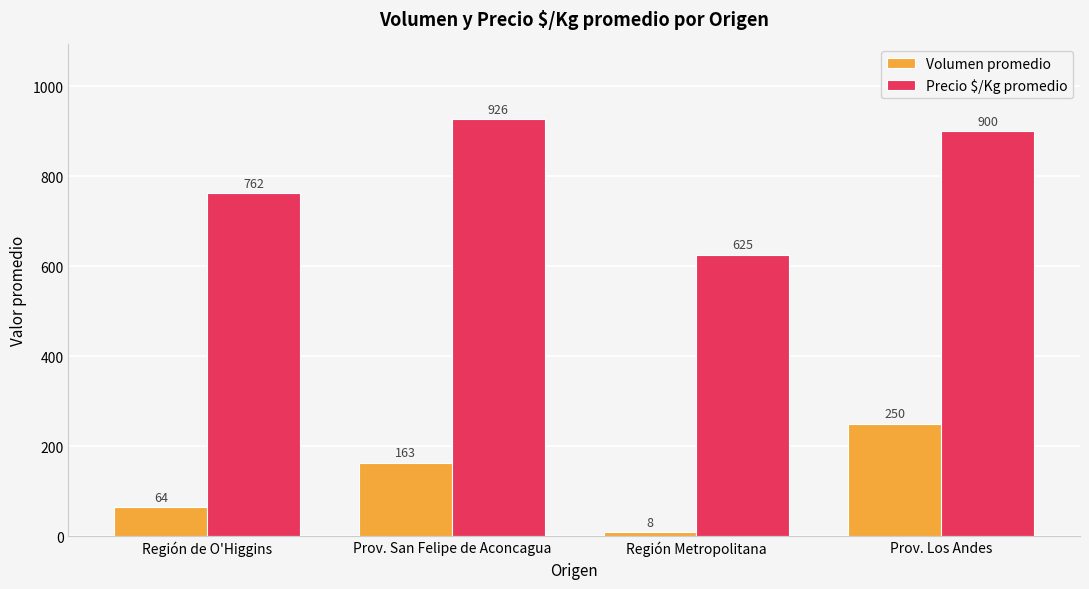

What position from the right is Región de O'Higgins?

4